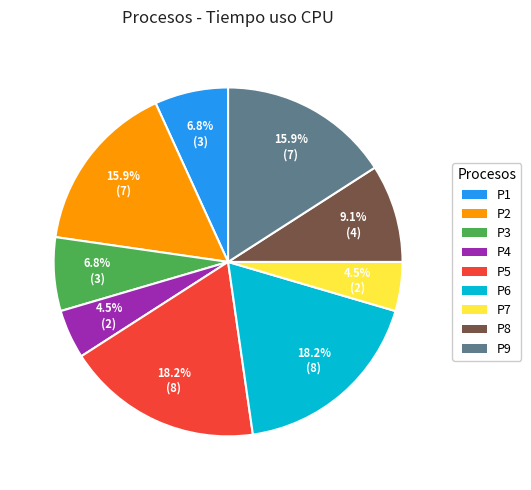

To the nearest percent, what is the difference between the P6 and P8 slice percentages?

9%